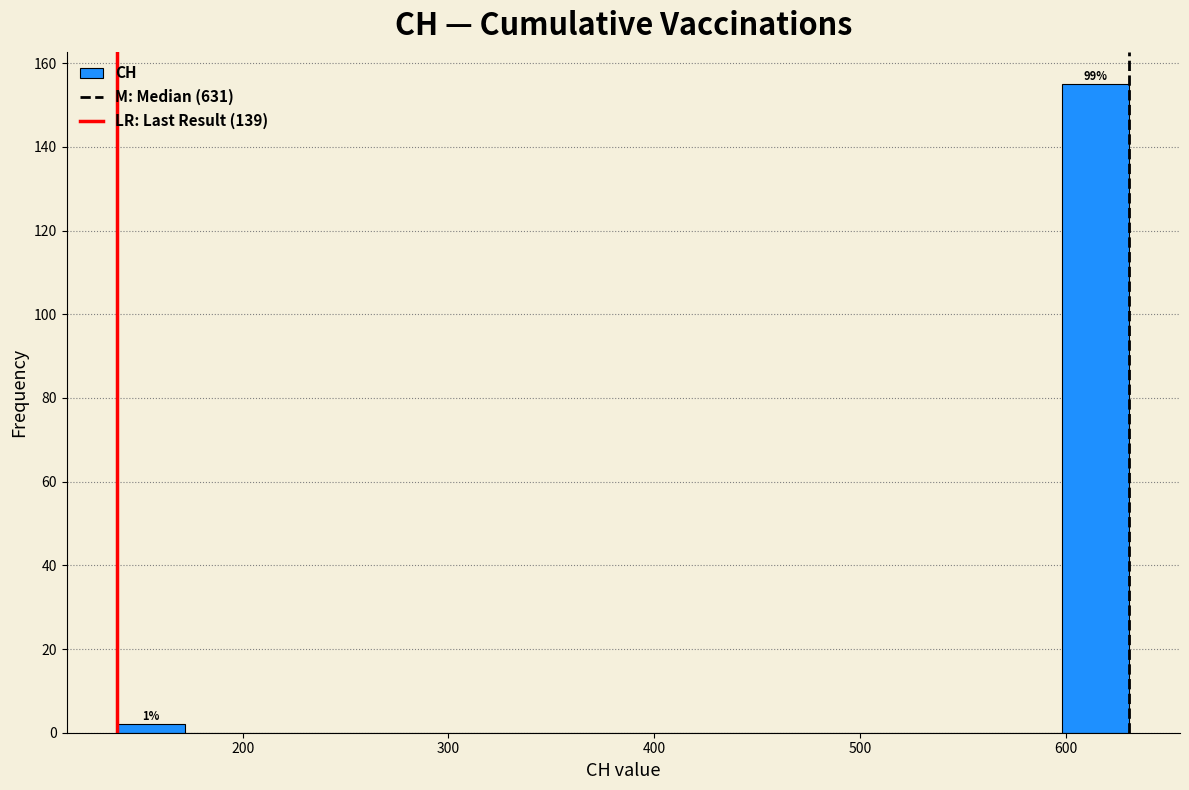

Around what value on the x-axis is the tallest bar? Give the approximate position of its centre, as read against the axis.

610